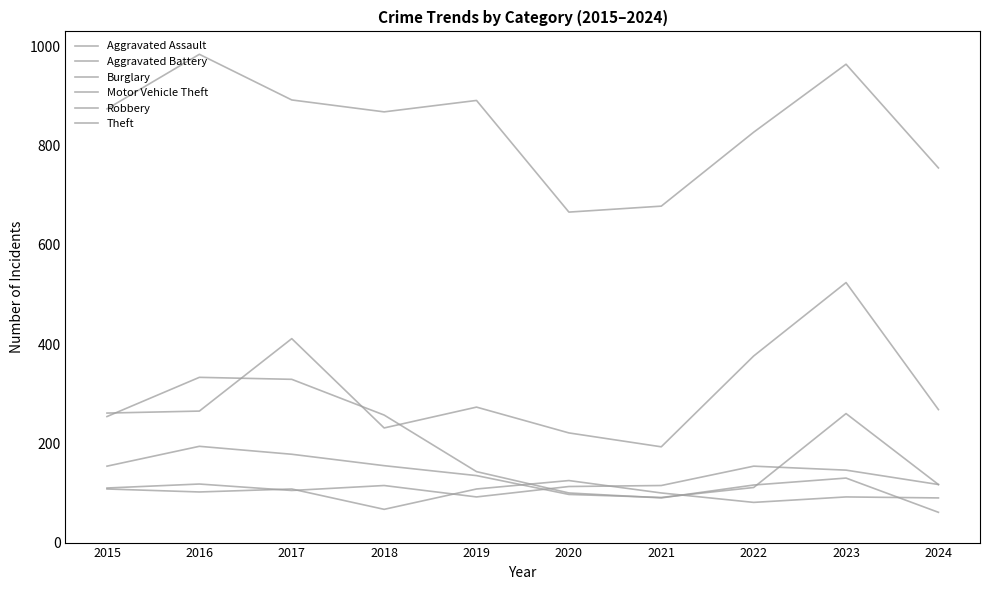

How many lines are shown in the chart?

6